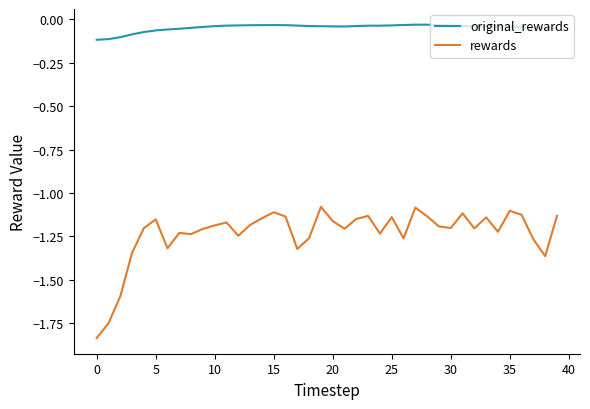

What is the difference between the maximum and minimum values in the rewards series?

0.8